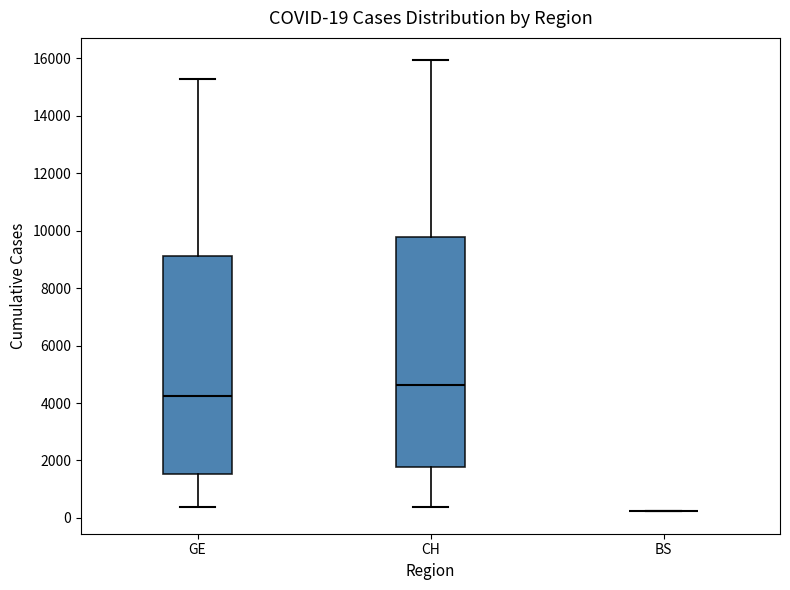

Comparing the boxes themselves (not the whiskers), which one is the tallest?

CH